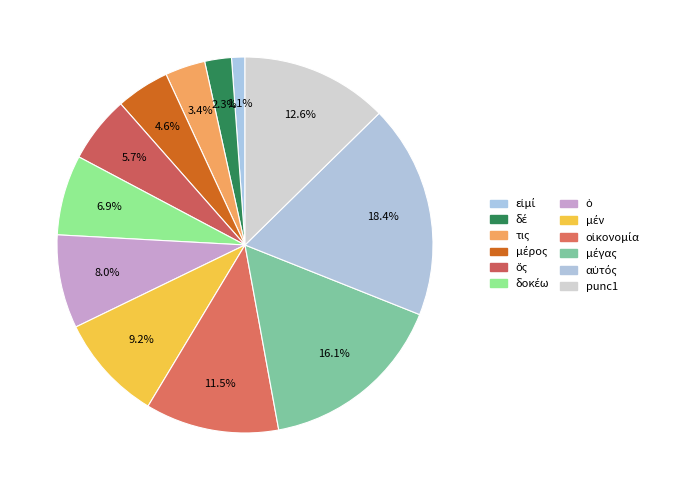

What is the largest slice in the pie chart?

αὐτός